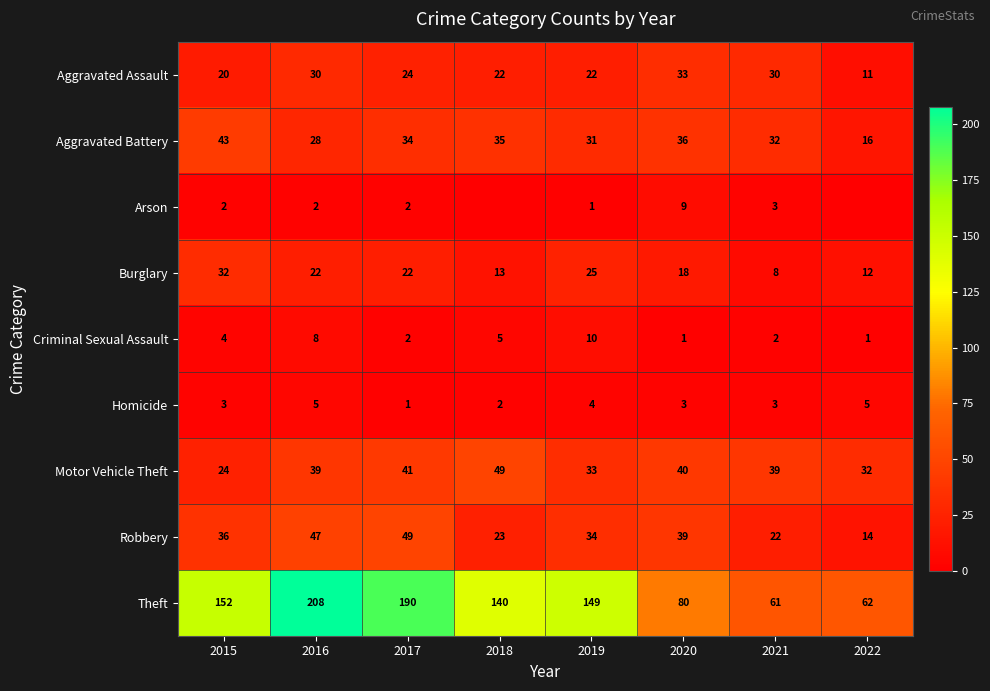

At how many categories does at least one series exceed 122?

5